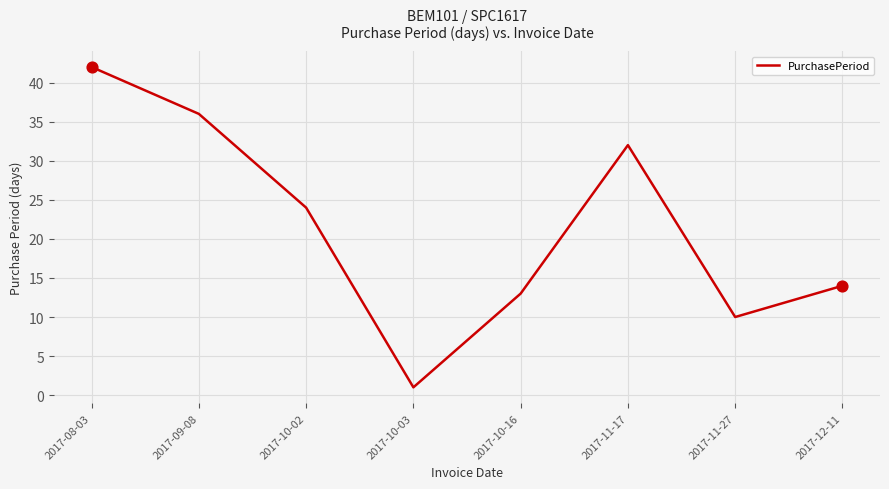

What is the change in value from 2017-09-08 to 2017-10-03?

-35